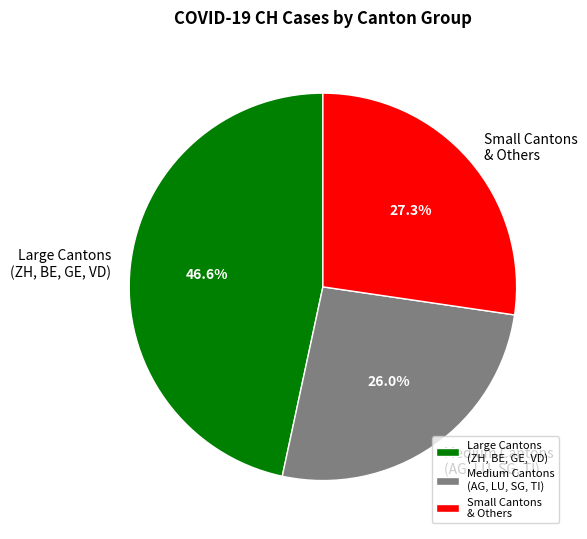

Which slice is the smallest?

Medium Cantons (AG, LU, SG, TI)